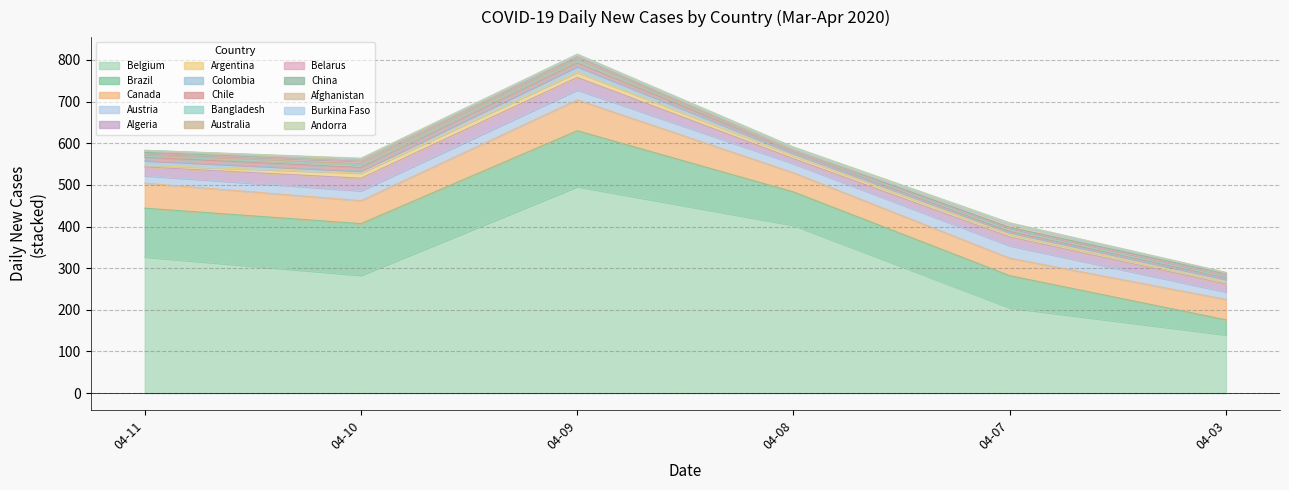

Which category has the highest value in the Belgium series?

04-09